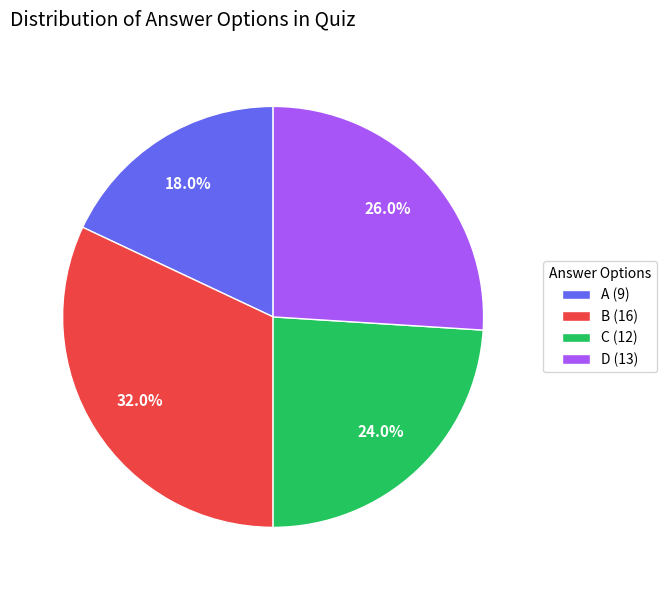

Is the sum of C (12) and B (16) greater than half?

Yes